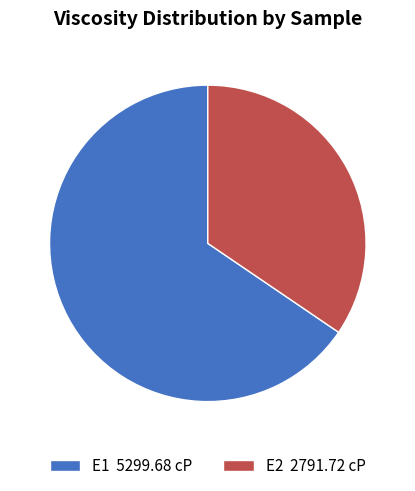

To the nearest percent, what is the average slice percentage?

50%